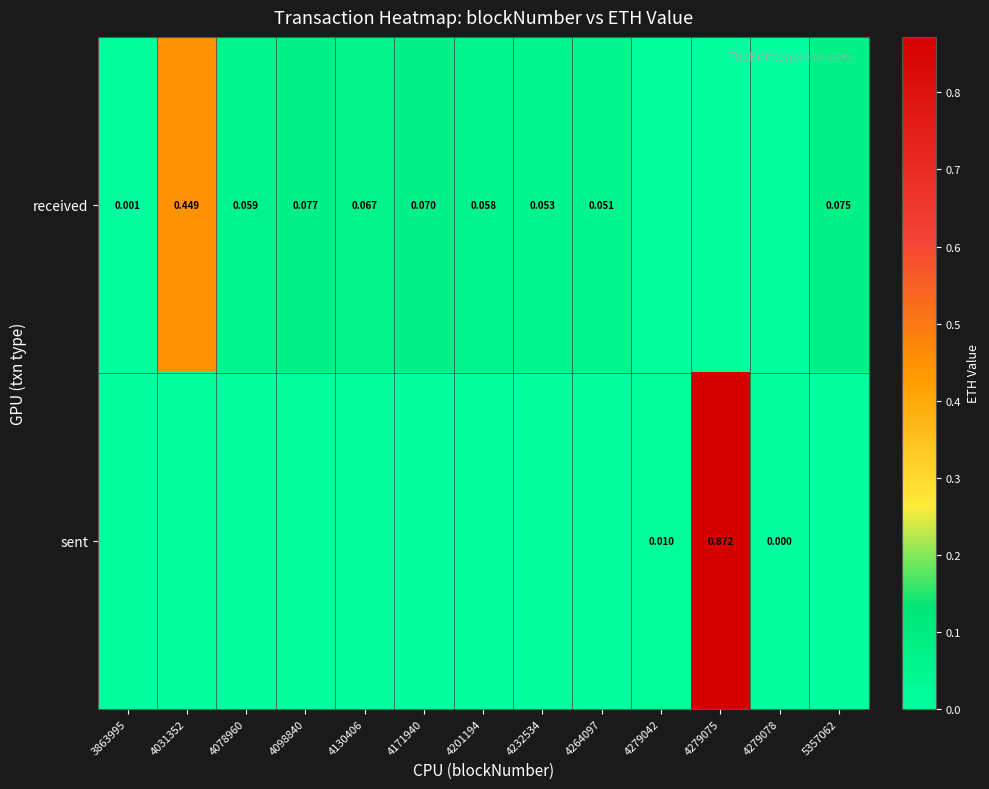

What is the difference between the maximum and minimum values in the sent series?

0.9